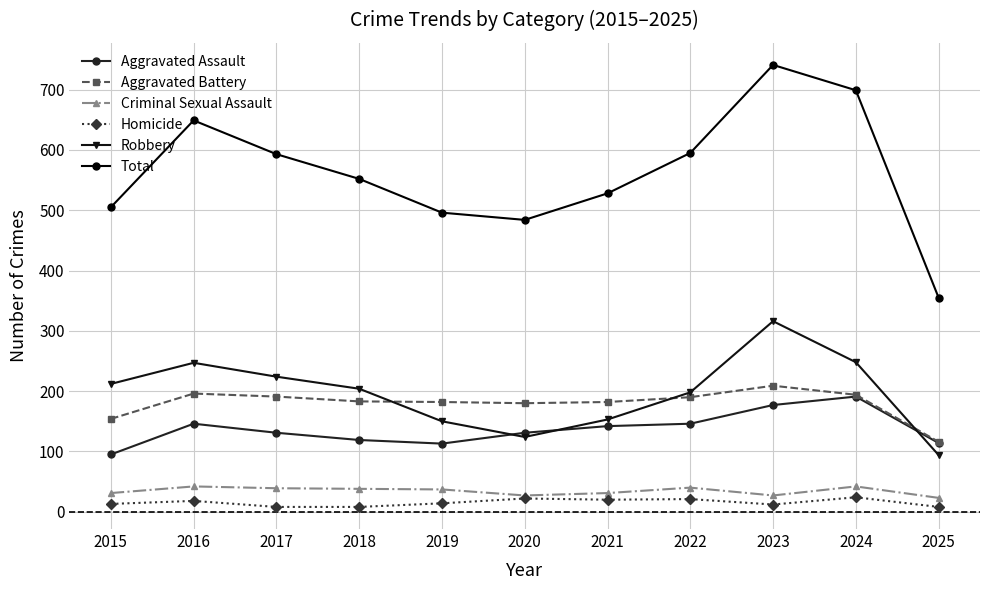

What is the difference between the Total values at 2023 and 2024?

42